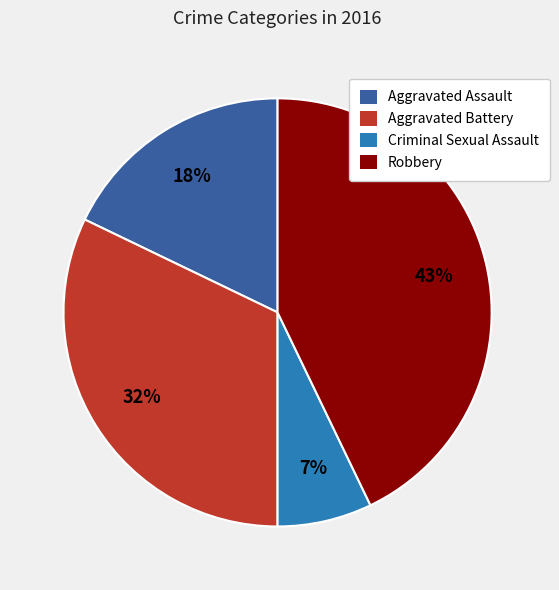

To the nearest percent, what is the combined percentage of Aggravated Assault and Aggravated Battery?

50%